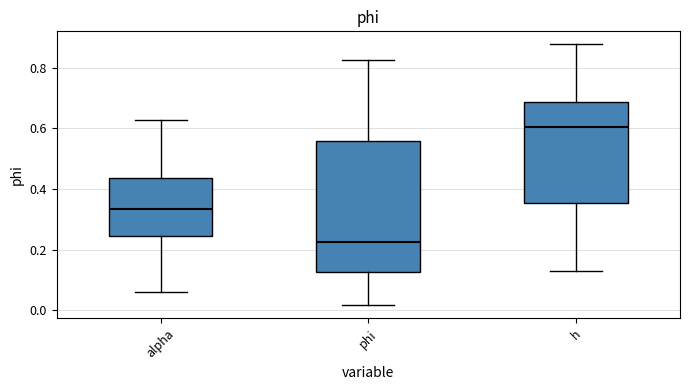

Reading left to right, transcribe this box plot: for each box, give where its median line is, the range the box spans, and where its two whiskers end, as read against the y-axis. The values are not printed on the chart, so give them approximately, as read against the axis.

alpha: median 0.34, box 0.24 to 0.44, whiskers 0.06 to 0.62
phi: median 0.22, box 0.12 to 0.56, whiskers 0.02 to 0.82
h: median 0.60, box 0.36 to 0.68, whiskers 0.12 to 0.88